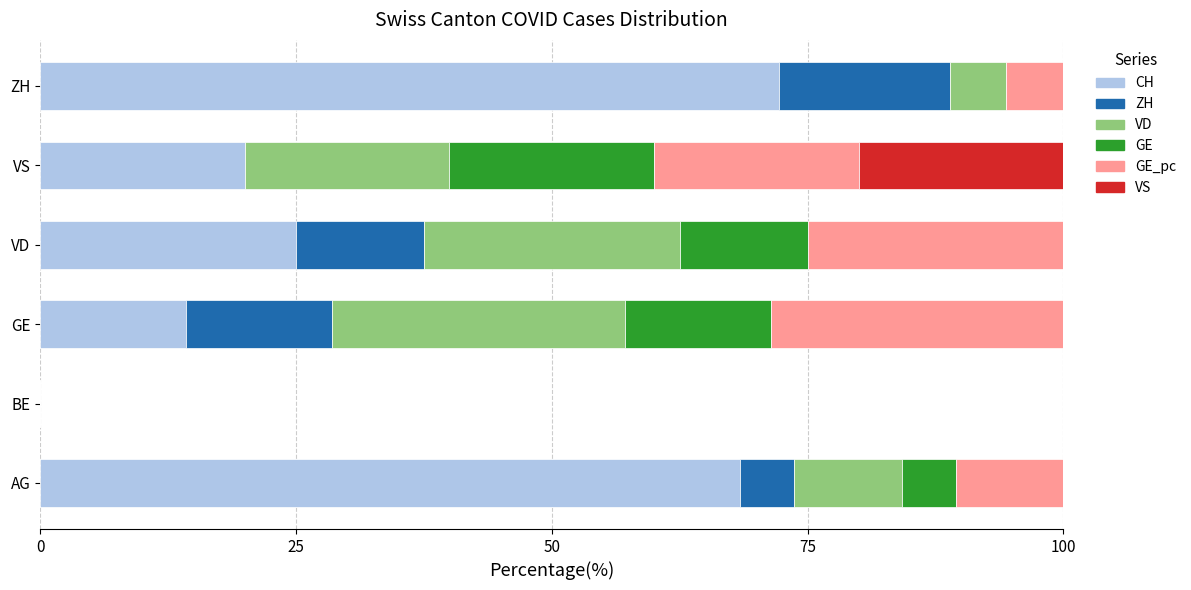

Is it true that CH equals 42.3 at BE?

False